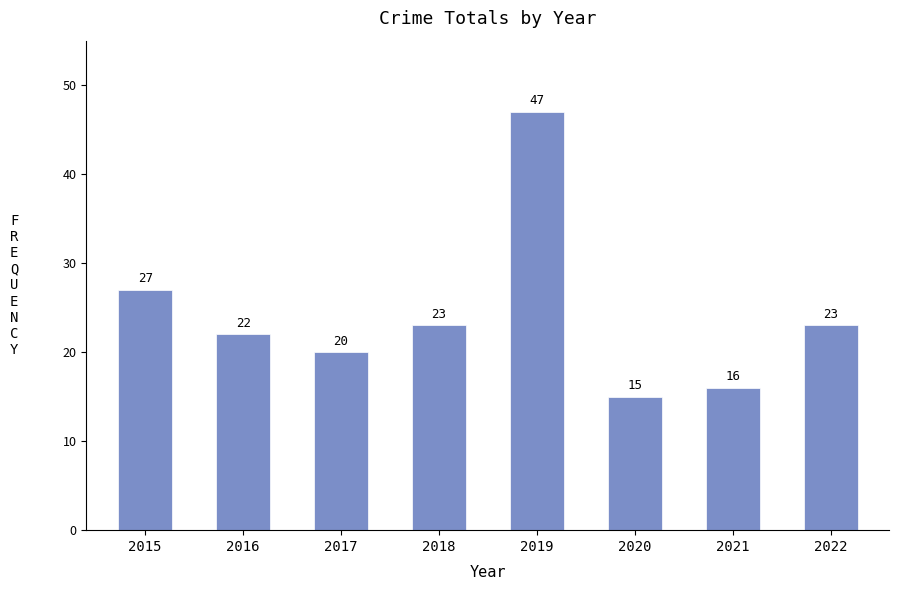

Approximately how many times larger is the value at 2022 compared to 2020?

1.5